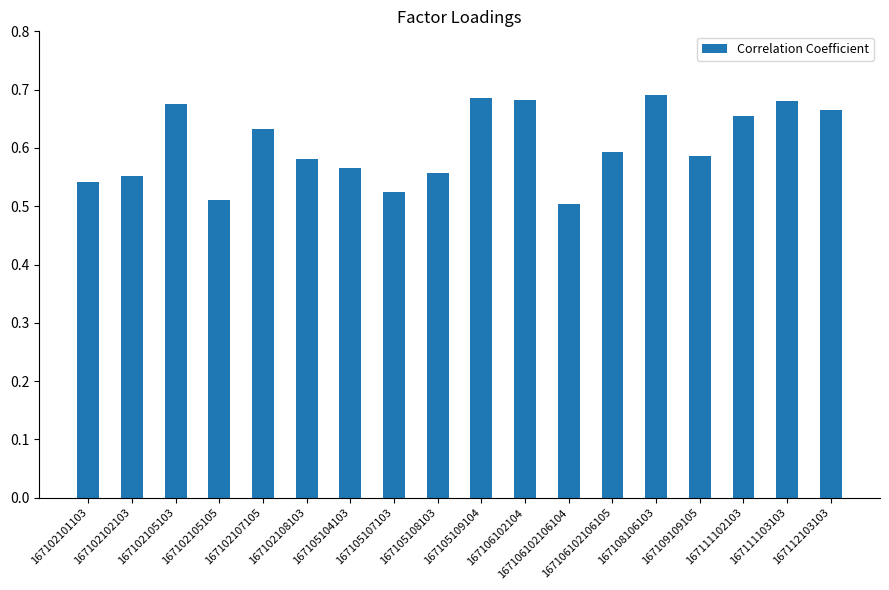

How many values are between 0 and 1?

18